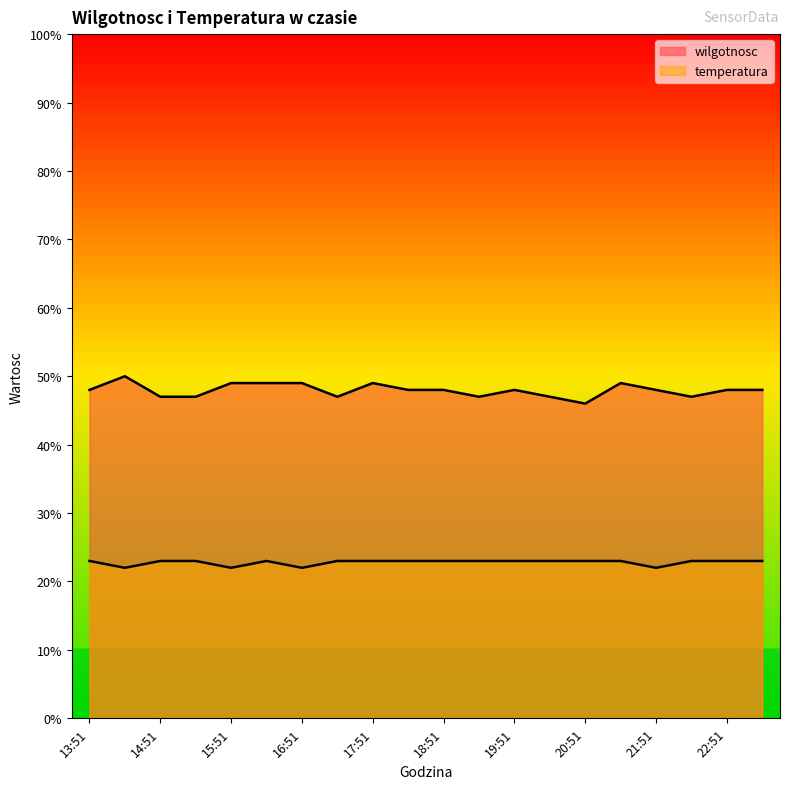

Is the value of temperatura at 18:51 greater than the value of wilgotnosc at 20:51?

No